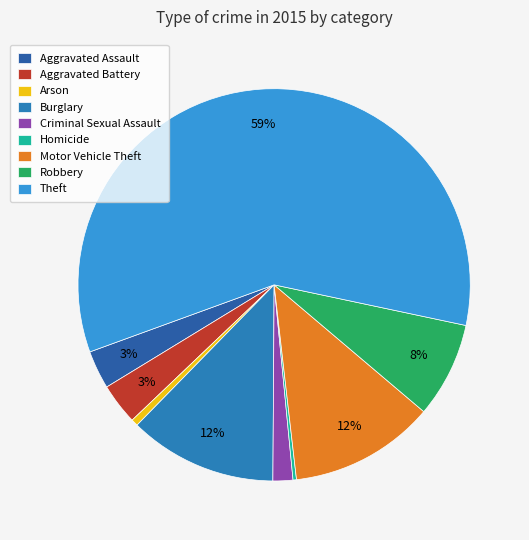

Rank the categories by value from highest to lowest.

Theft, Burglary, Motor Vehicle Theft, Robbery, Aggravated Battery, Aggravated Assault, Criminal Sexual Assault, Arson, Homicide